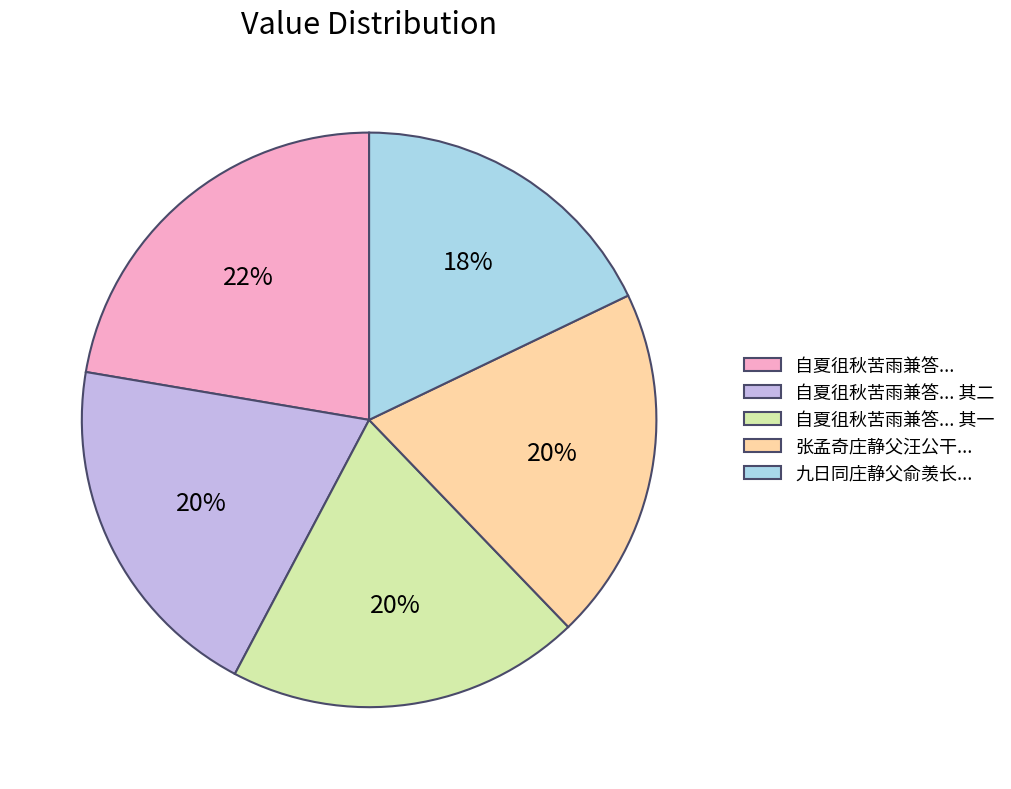

To the nearest percent, what is the difference between the largest and smallest slice percentages?

4%